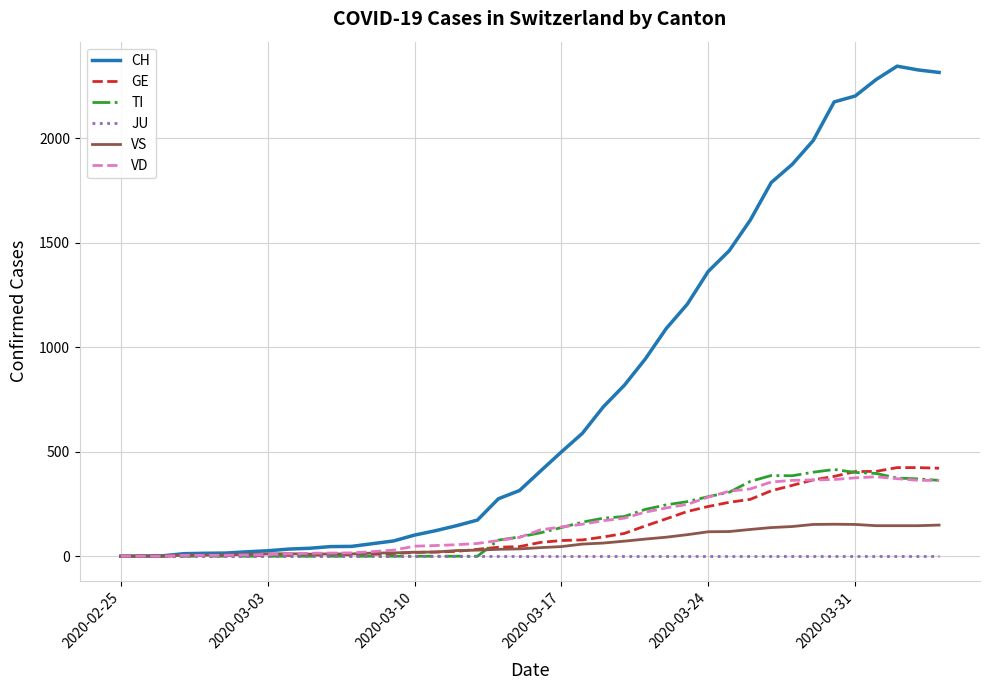

Which series has the largest total across all categories?

CH